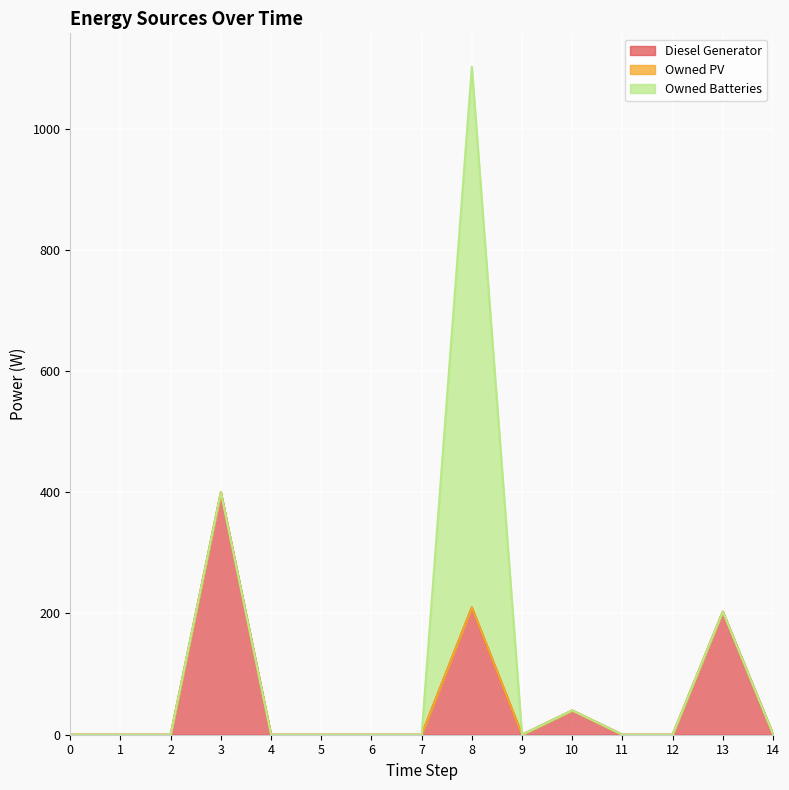

Reading right to left, extract all data points from this chart.

Diesel Generator: 14=1	13=203	12=0	11=0	10=40	9=0	8=210	7=0	6=0	5=0	4=0	3=400	2=0	1=0	0=0
Owned PV: 14=0	13=0	12=0	11=0	10=0	9=0	8=0	7=0	6=0	5=0	4=0	3=0	2=0	1=0	0=0
Owned Batteries: 14=0	13=0	12=0	11=0	10=0	9=0	8=892	7=0	6=0	5=0	4=0	3=0	2=0	1=0	0=0